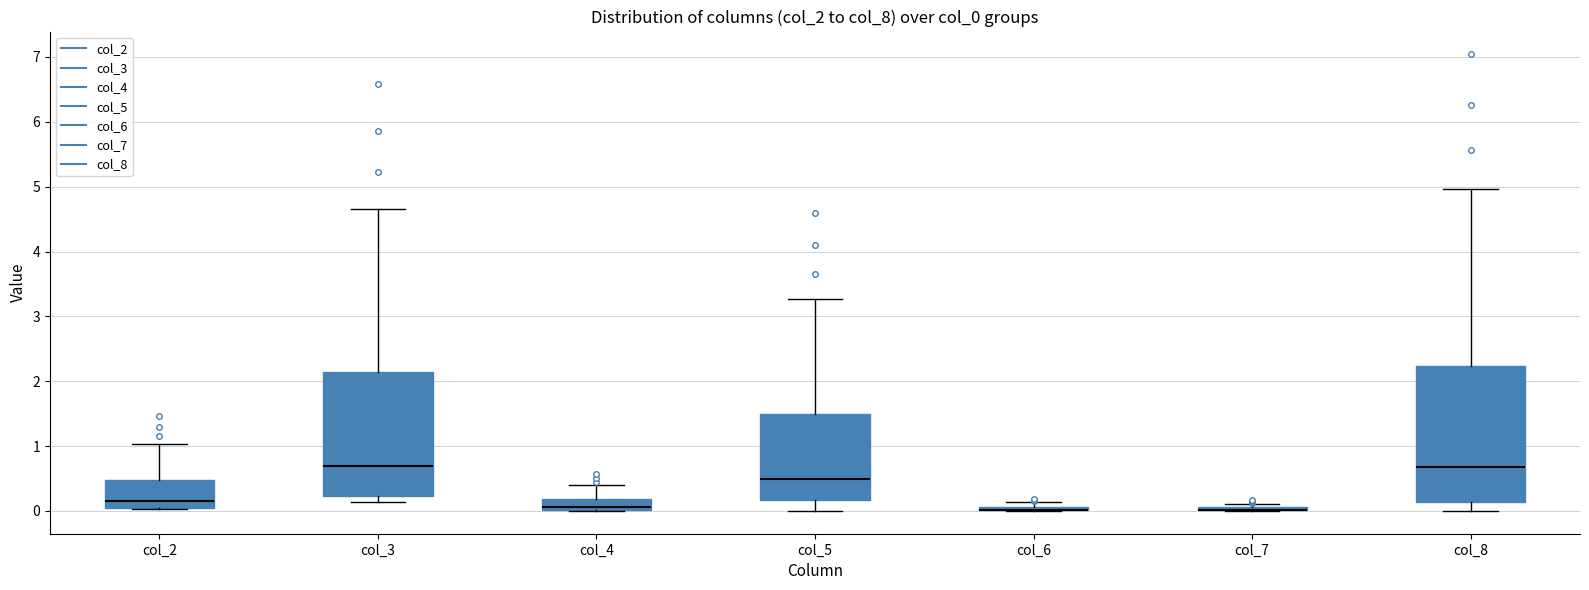

Comparing the boxes themselves (not the whiskers), which one is the tallest?

col_8